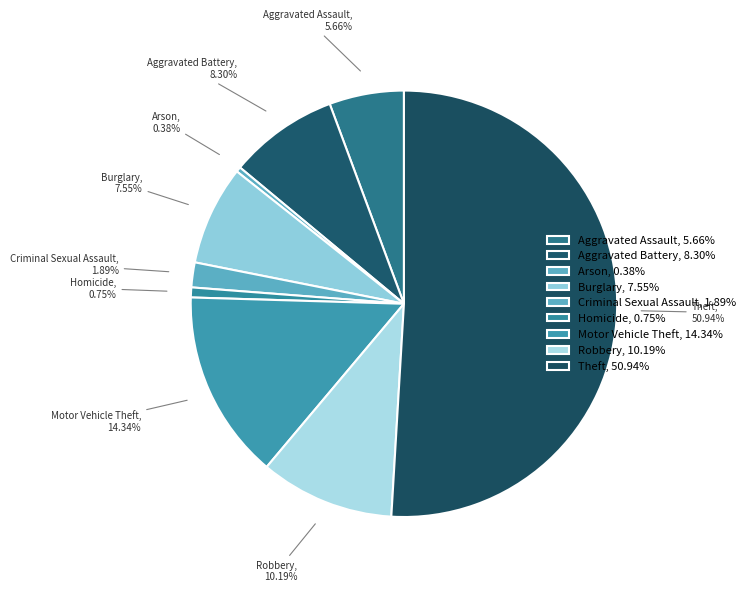

How many slices are in this pie chart?

9